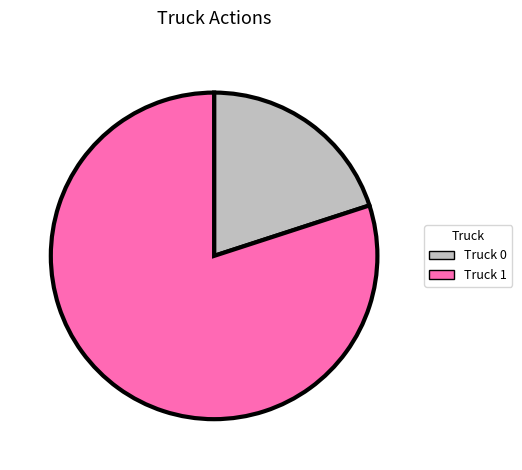

Is there any slice that represents more than half of the pie?

Yes